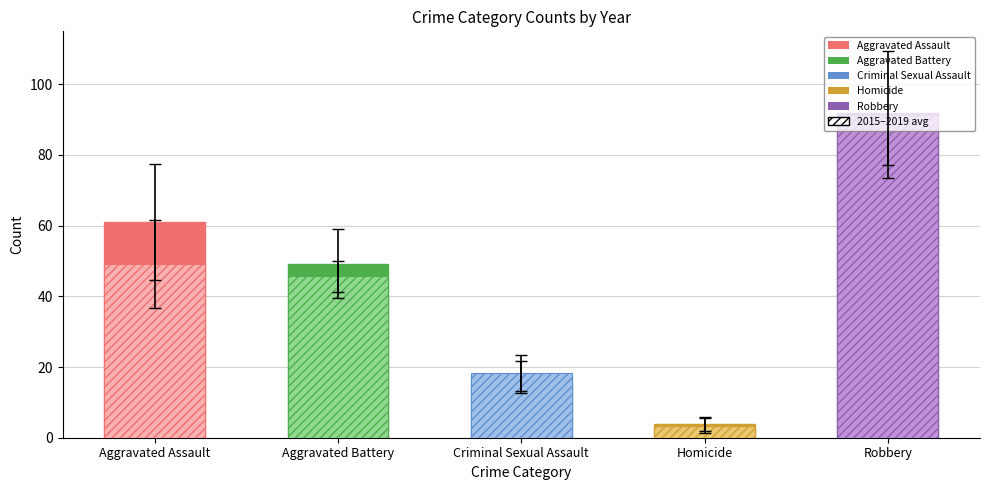

What is the spread (max minus min) of values at Criminal Sexual Assault?

88.4